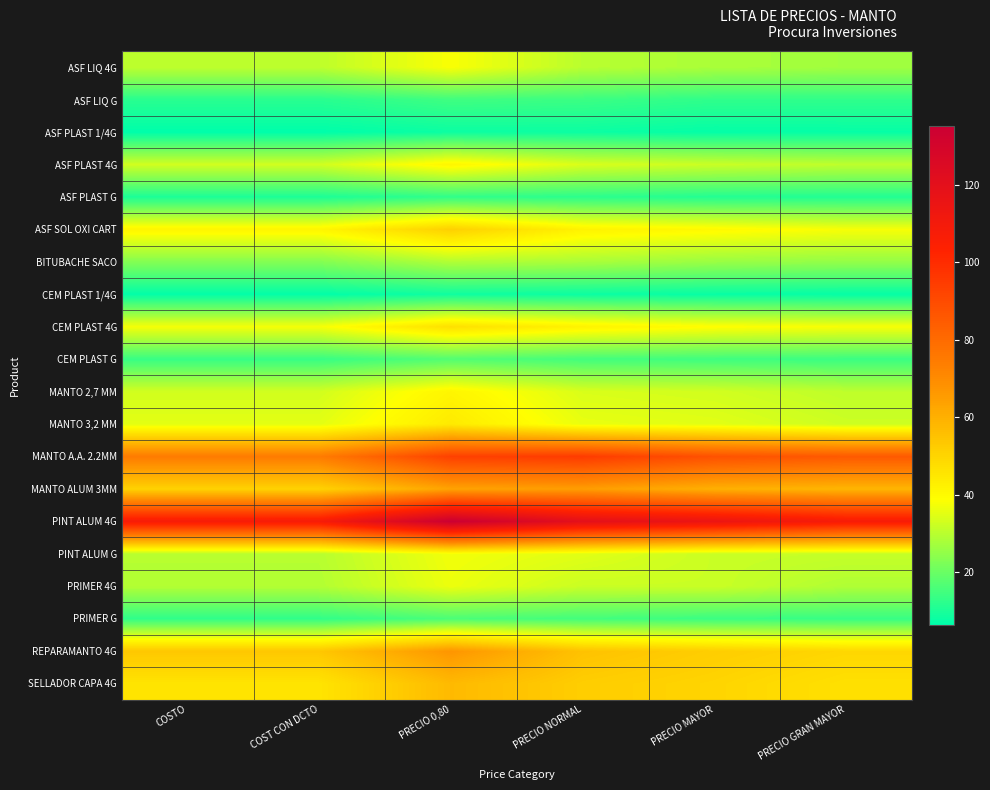

Rank the series by their maximum value, from lowest to highest.

ASF PLAST 1/4G, CEM PLAST 1/4G, ASF PLAST G, ASF LIQ G, PRIMER G, CEM PLAST G, BITUBACHE SACO, PRIMER 4G, PINT ALUM G, ASF LIQ 4G, ASF PLAST 4G, MANTO 2,7 MM, MANTO 3,2 MM, CEM PLAST 4G, ASF SOL OXI CART, SELLADOR CAPA 4G, MANTO ALUM 3MM, REPARAMANTO 4G, MANTO A.A. 2.2MM, PINT ALUM 4G